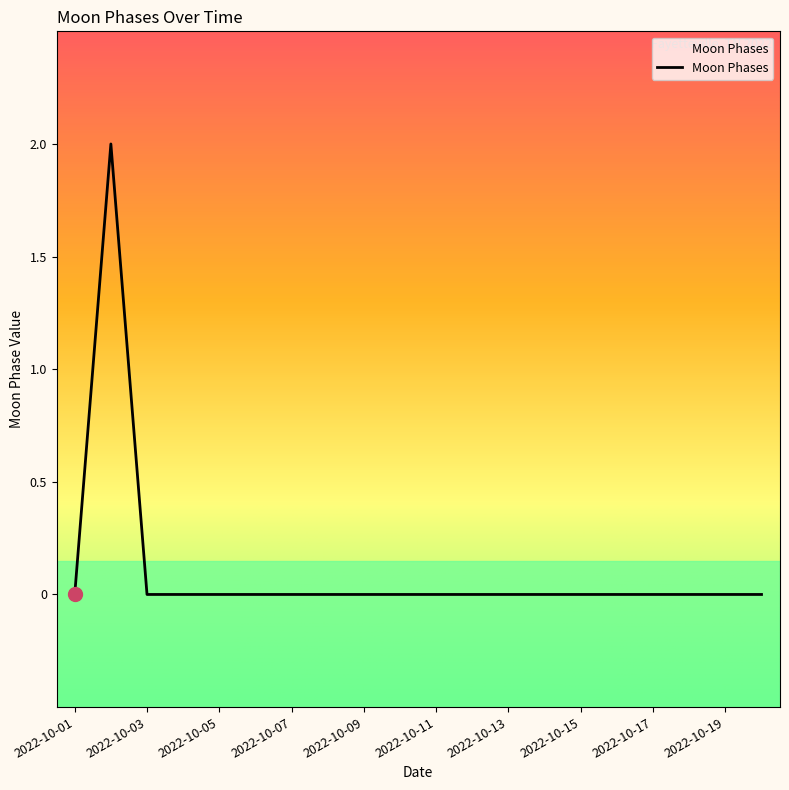

Count the values in the range 0 to 1.

19